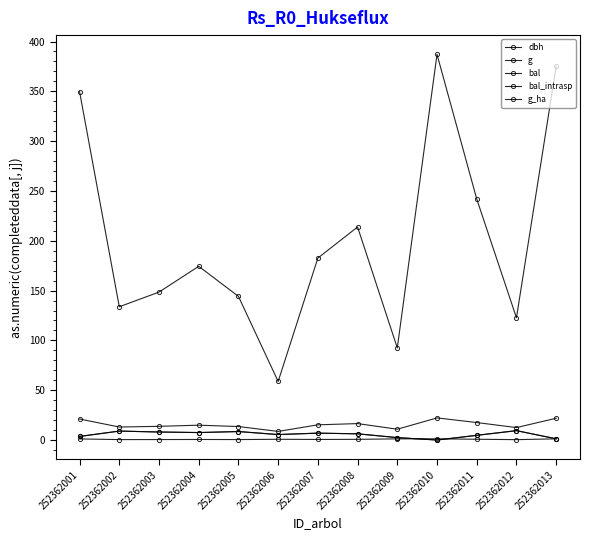

Which series has the largest total across all categories?

g